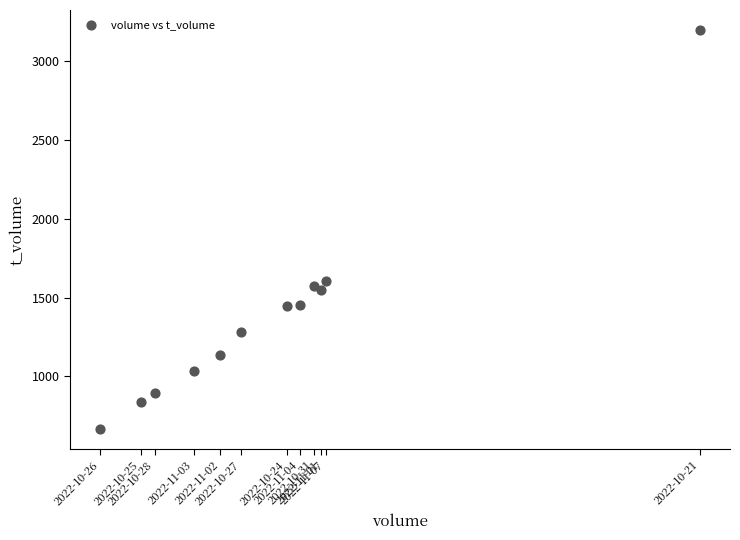

What is the average Y value?

1389